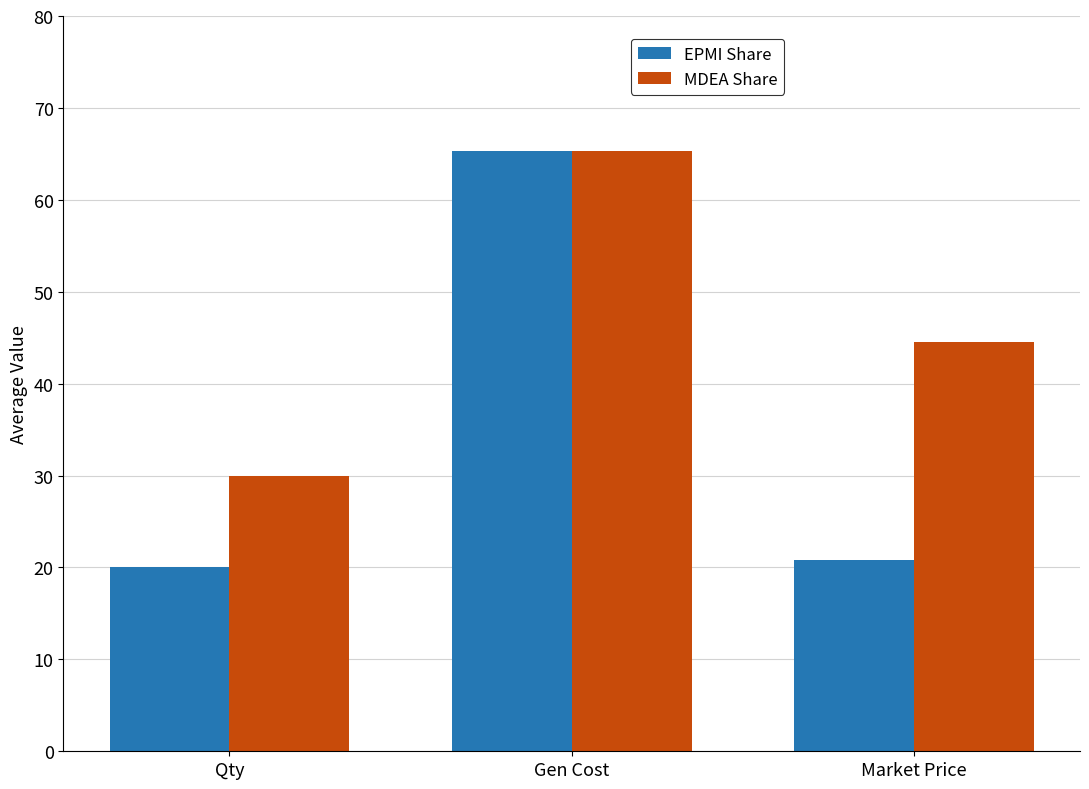

At which label is EPMI Share closest to 42?

Market Price